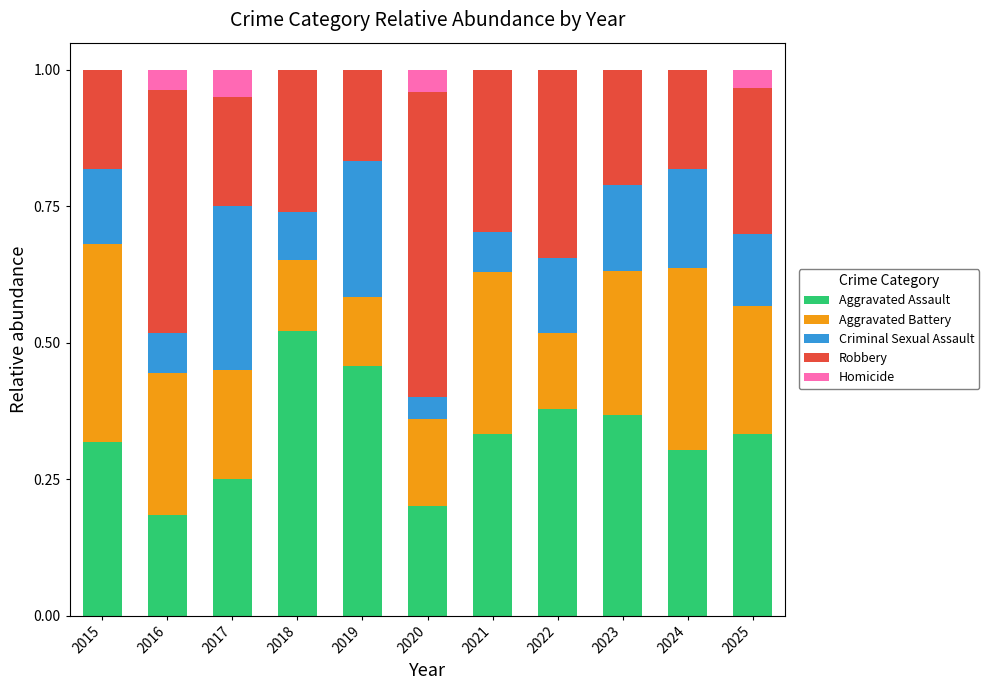

The value of Aggravated Assault at 2023 is 0.6. True or false?

False